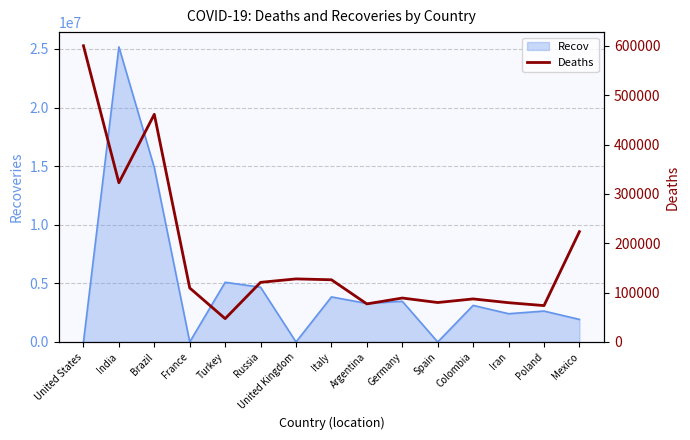

What is the smallest value displayed?

47271